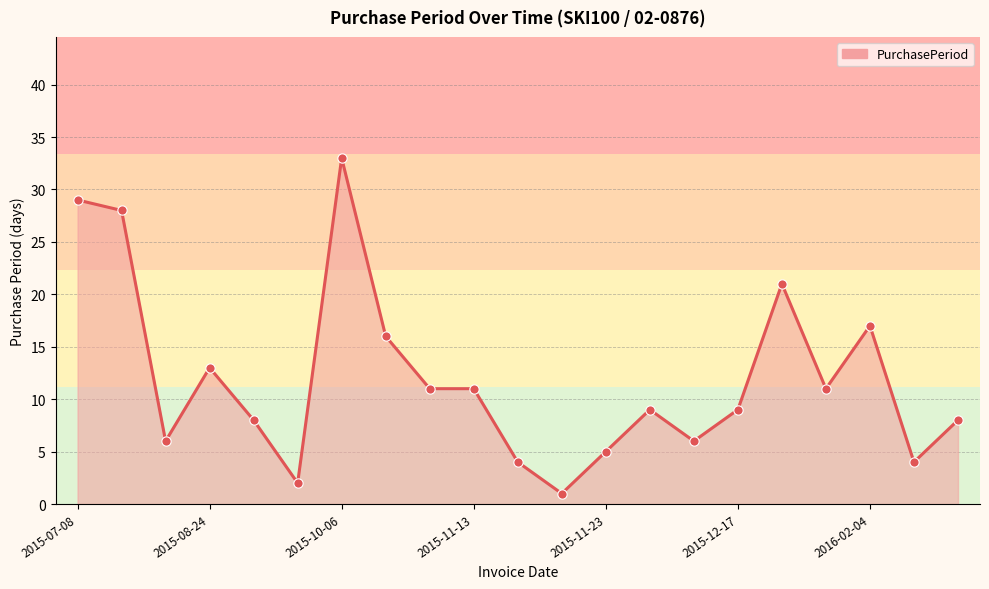

What is the difference between the maximum and minimum values?

32